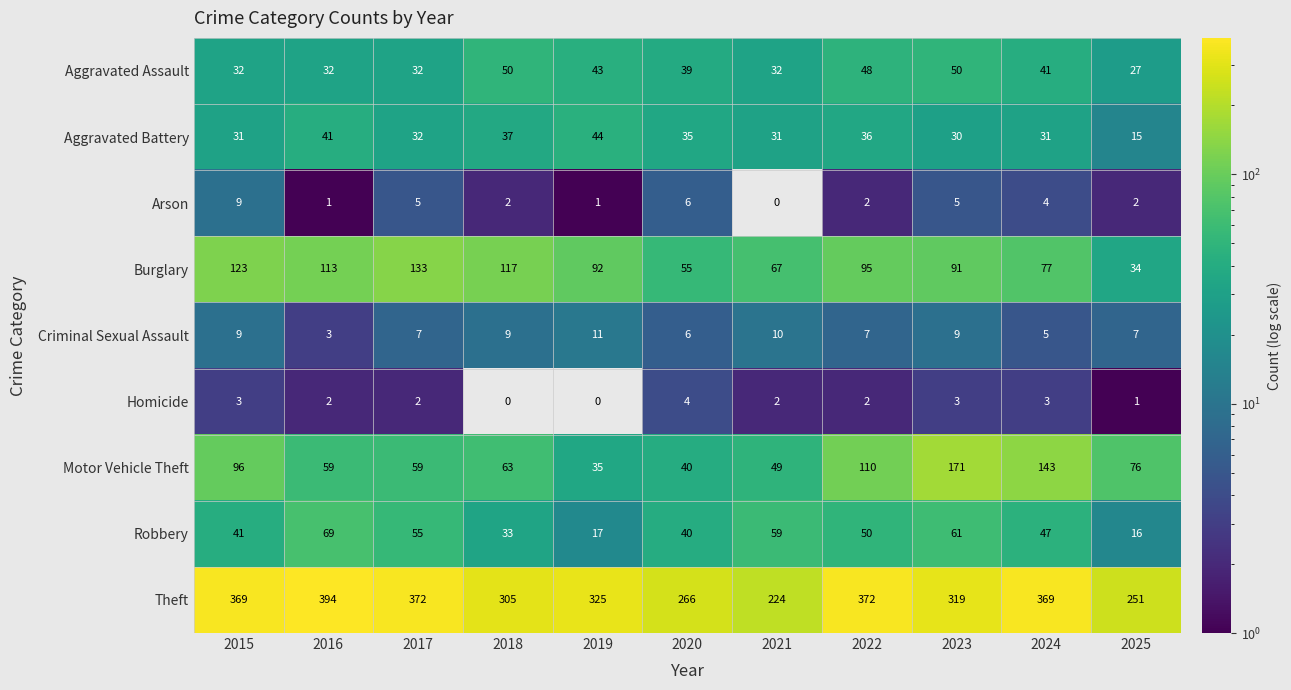

Which series has the widest spread of values?

Theft